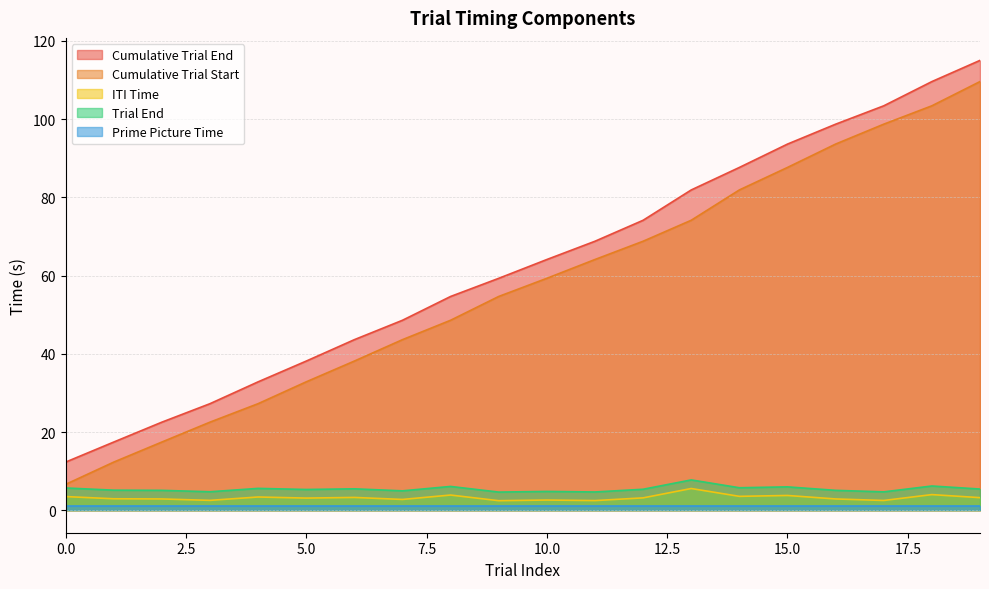

What is the spread (max minus min) of values at 3?

26.2